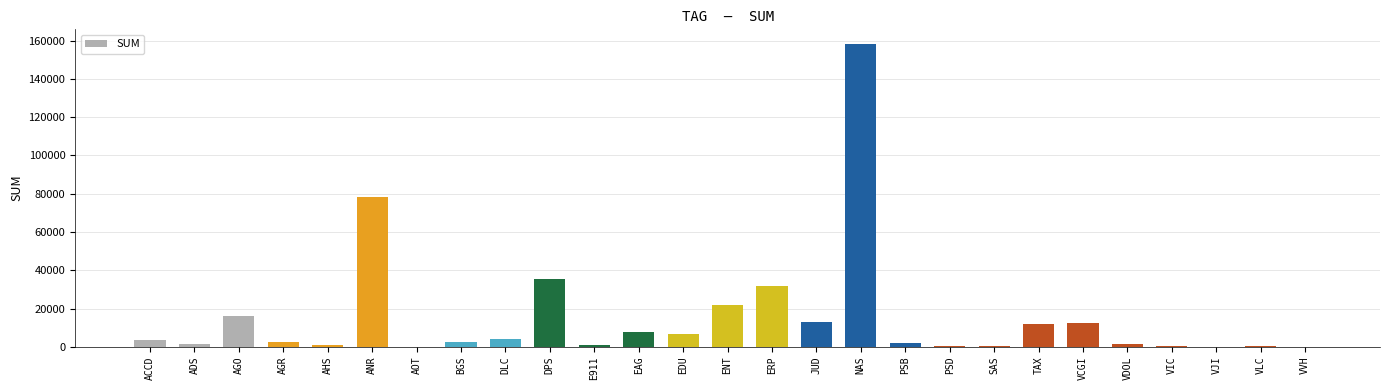

What is the approximate value at ADS?

1405.2